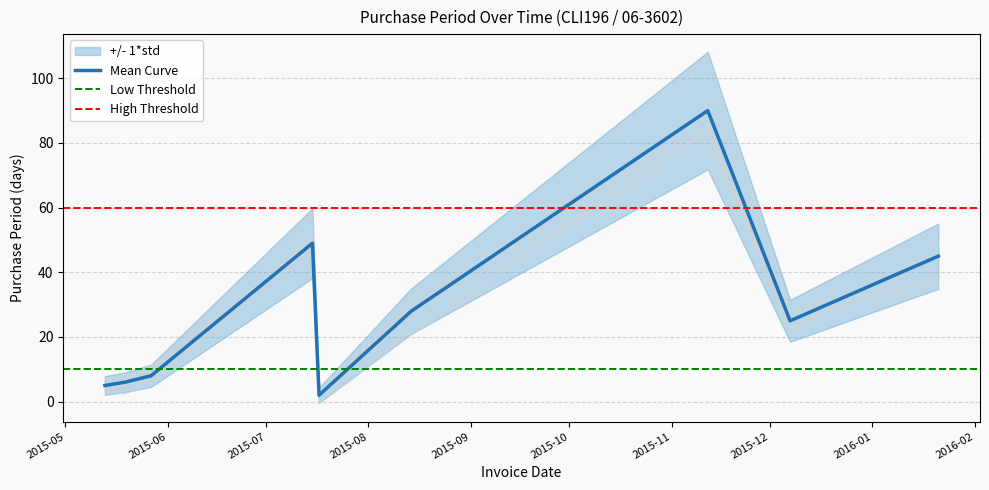

The value at 2015-05-19 is 4. True or false?

False